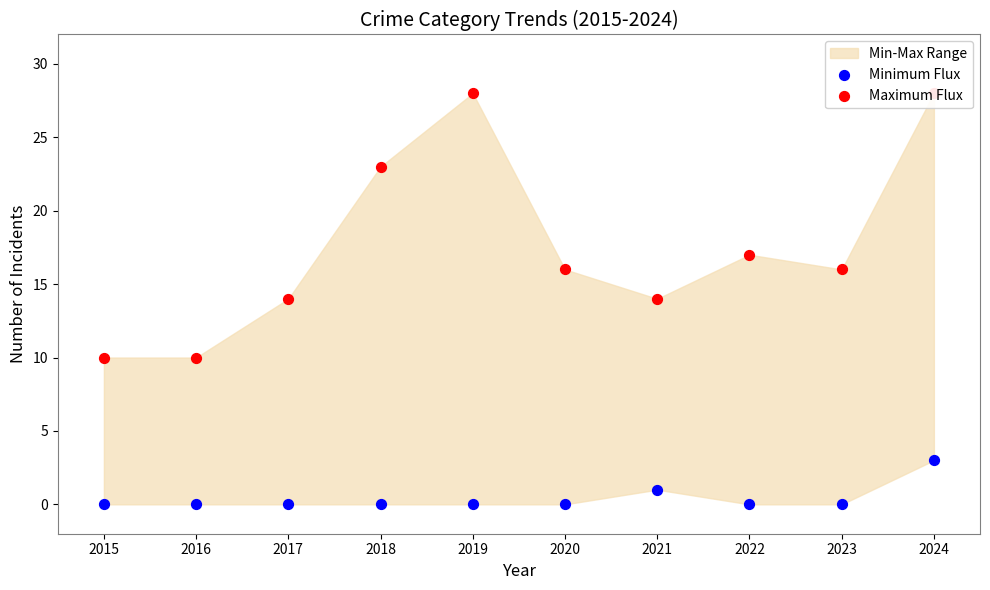

At which category is the sum across all series the highest?

2024